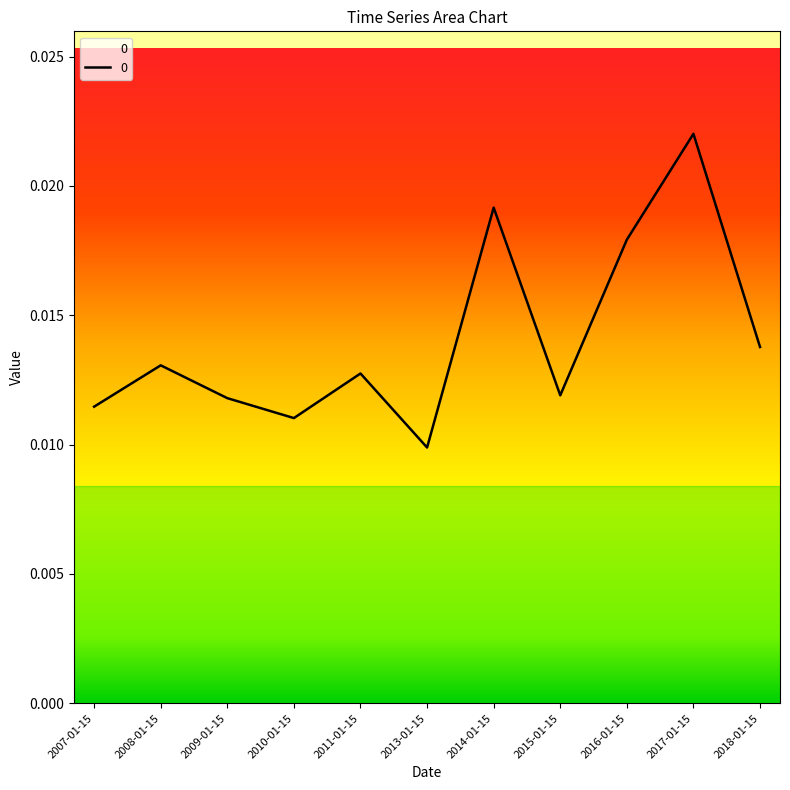

True or false: the data has more than 1 interior local peaks.

True